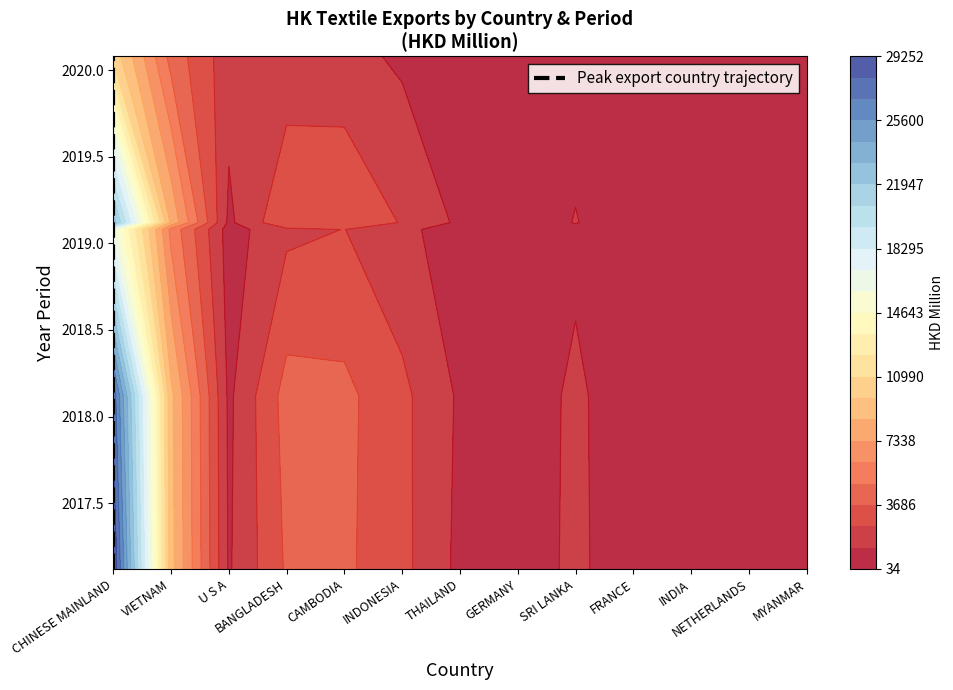

Where does the data first go above 2019?

CHINESE MAINLAND